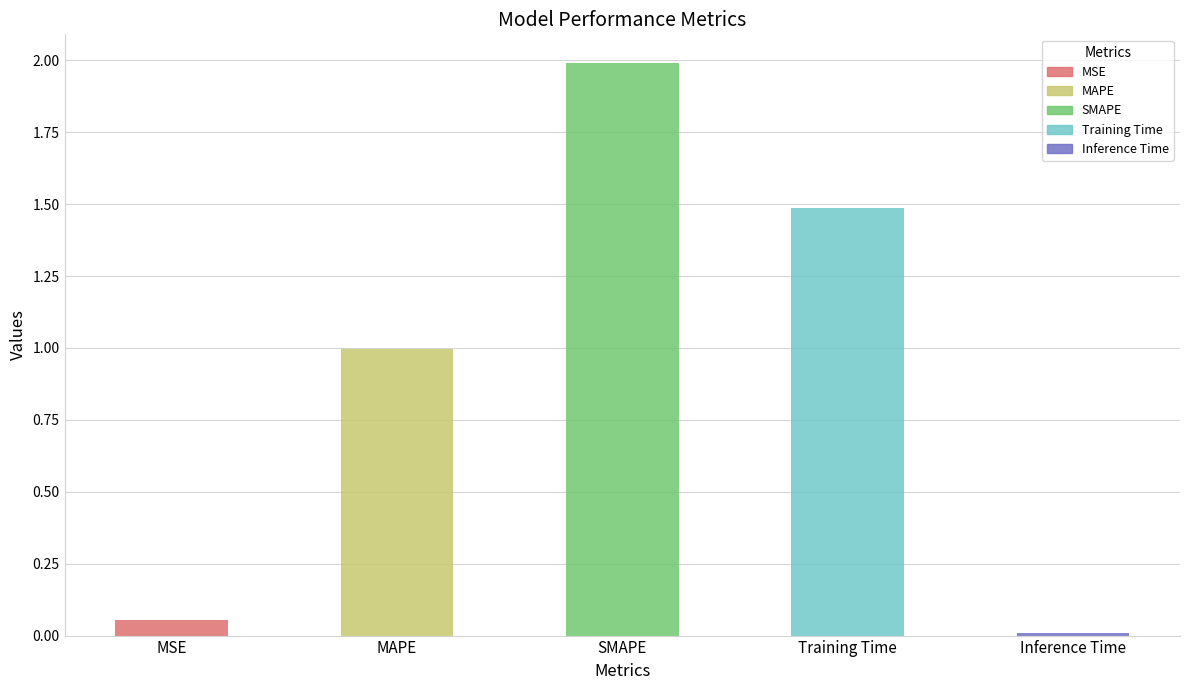

List the labels in order of value, largest first.

SMAPE, Training Time, MAPE, MSE, Inference Time